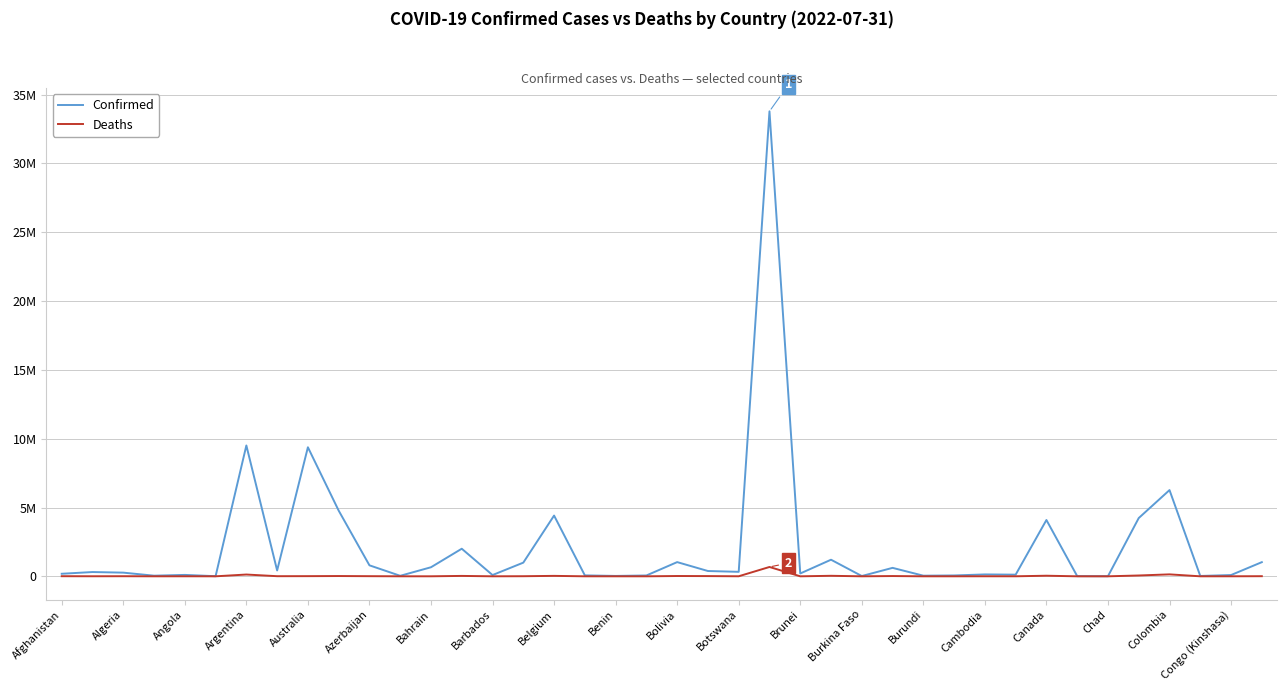

Is this an area chart (filled region under the line)?

No